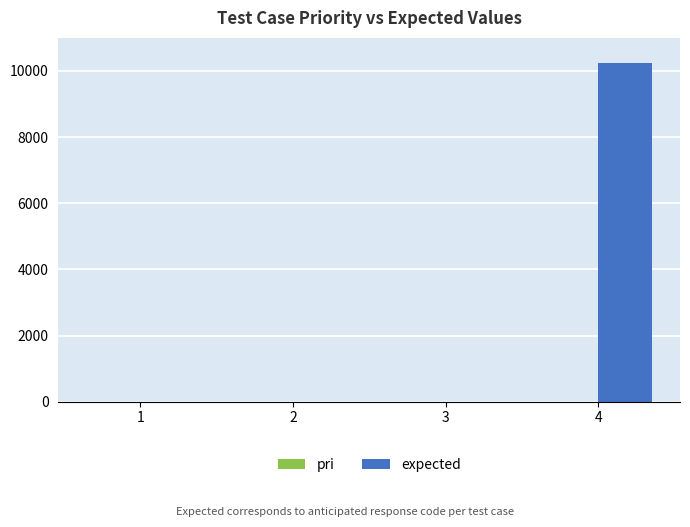

Which series has the largest total across all categories?

expected